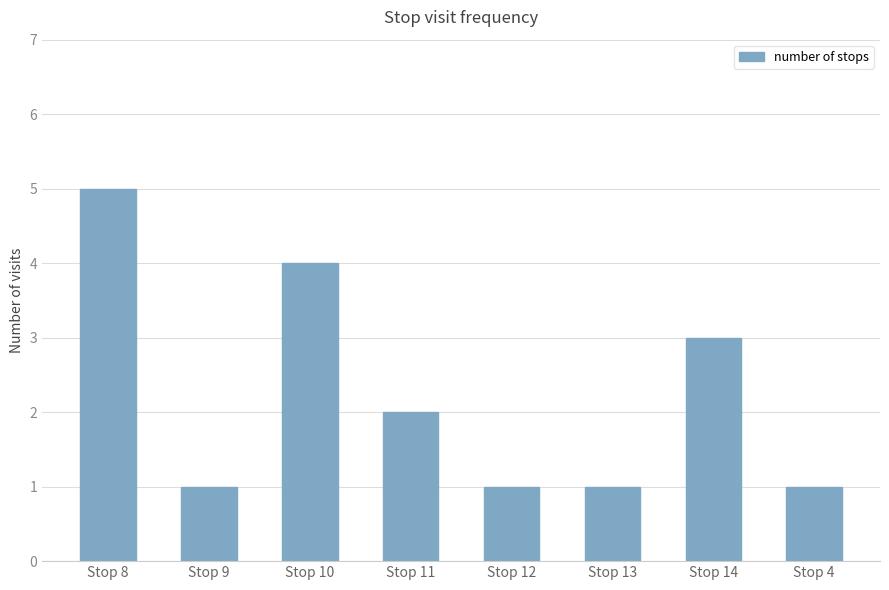

What is the sum of all values?

18